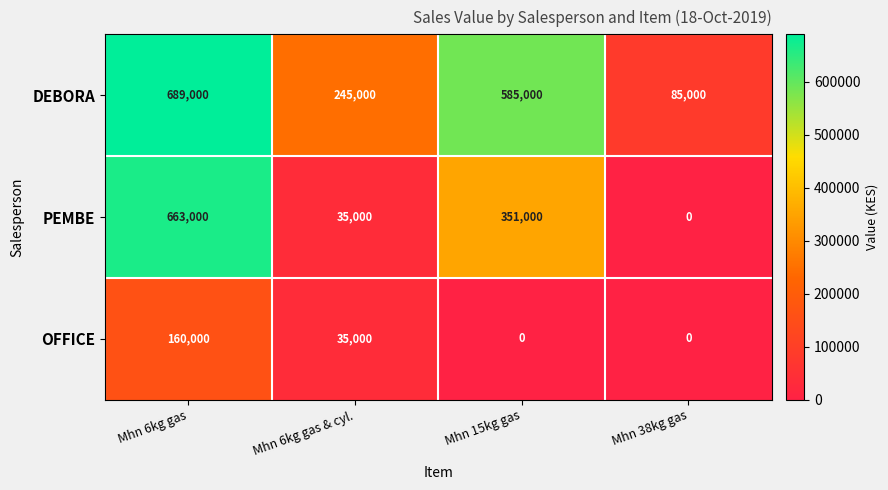

What is the lowest value of the DEBORA series?

85000